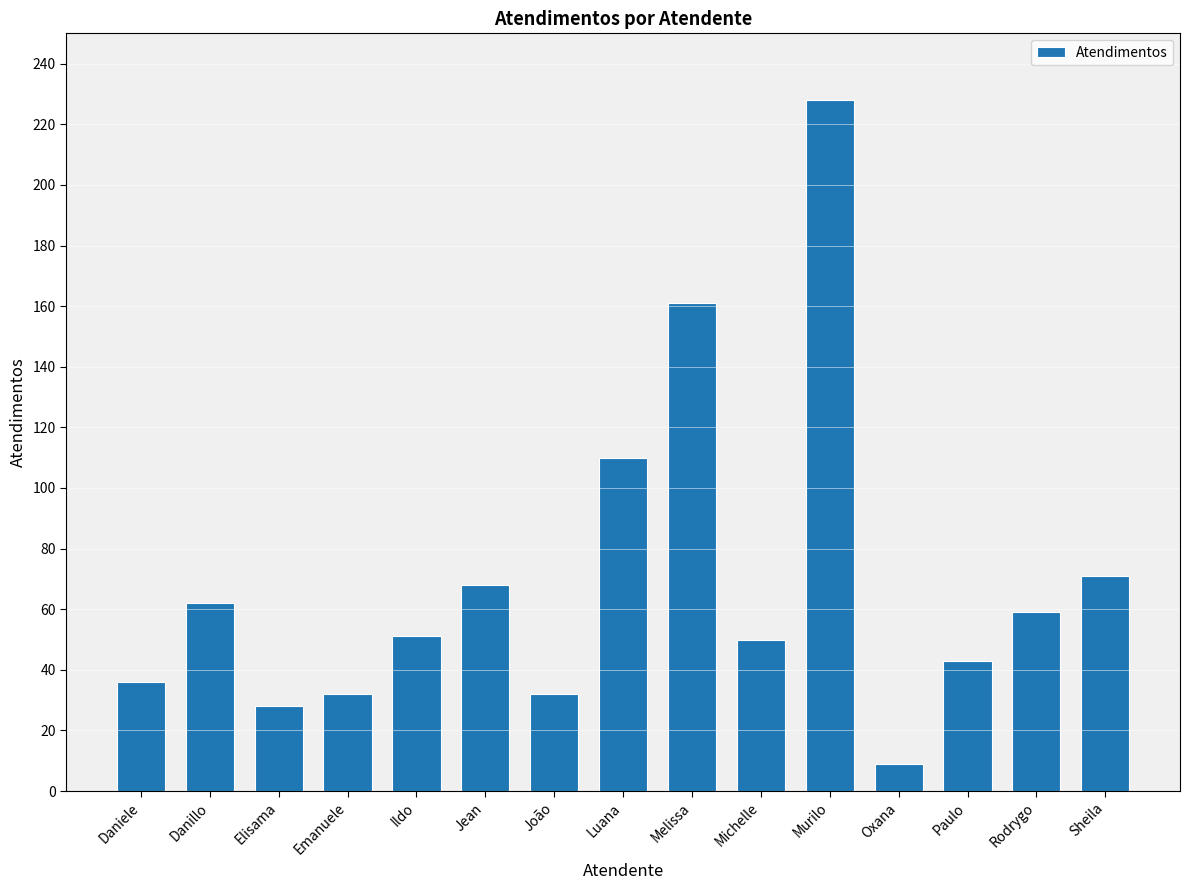

Reading left to right, list all the values displayed in this chart.

Daniele=36	Danillo=62	Elisama=28	Emanuele=32	Ildo=51	Jean=68	João=32	Luana=110	Melissa=161	Michelle=50	Murilo=228	Oxana=9	Paulo=43	Rodrygo=59	Sheila=71